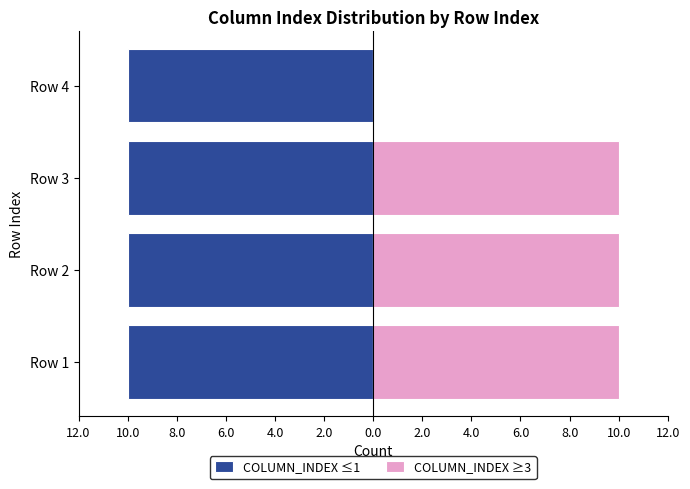

Are the bars grouped side by side (vs. stacked)?

Yes